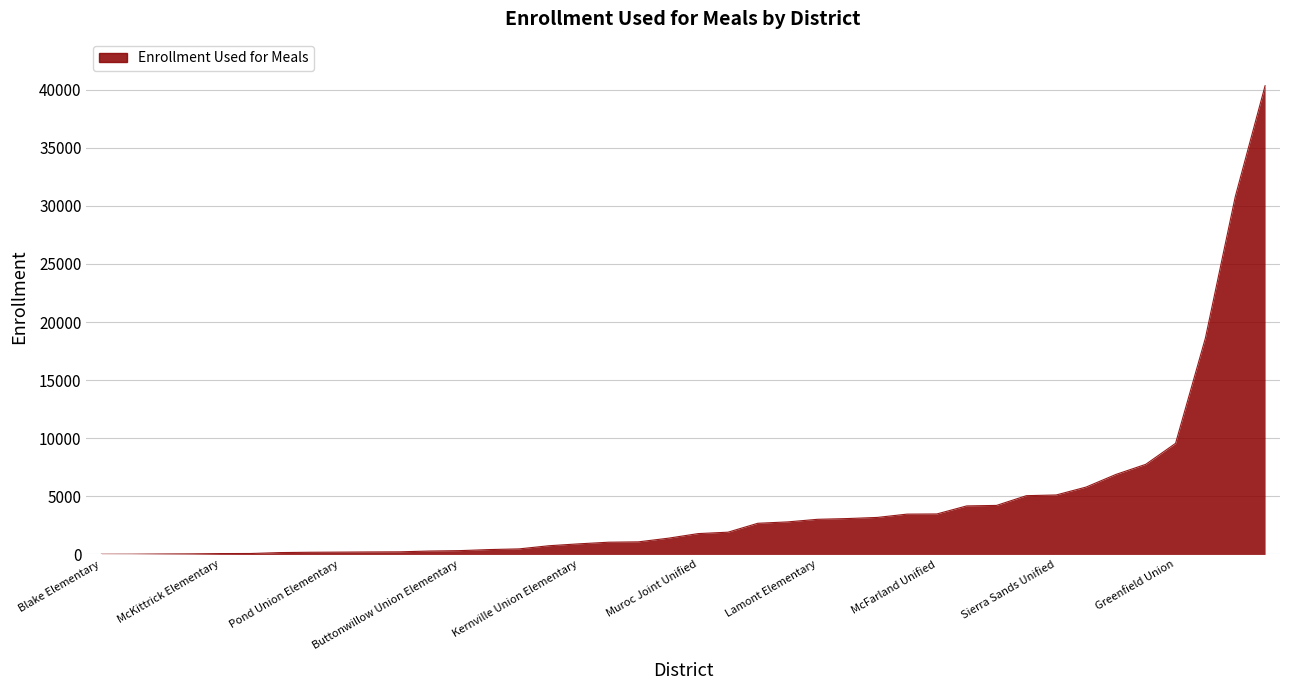

How many lines are shown in the chart?

1